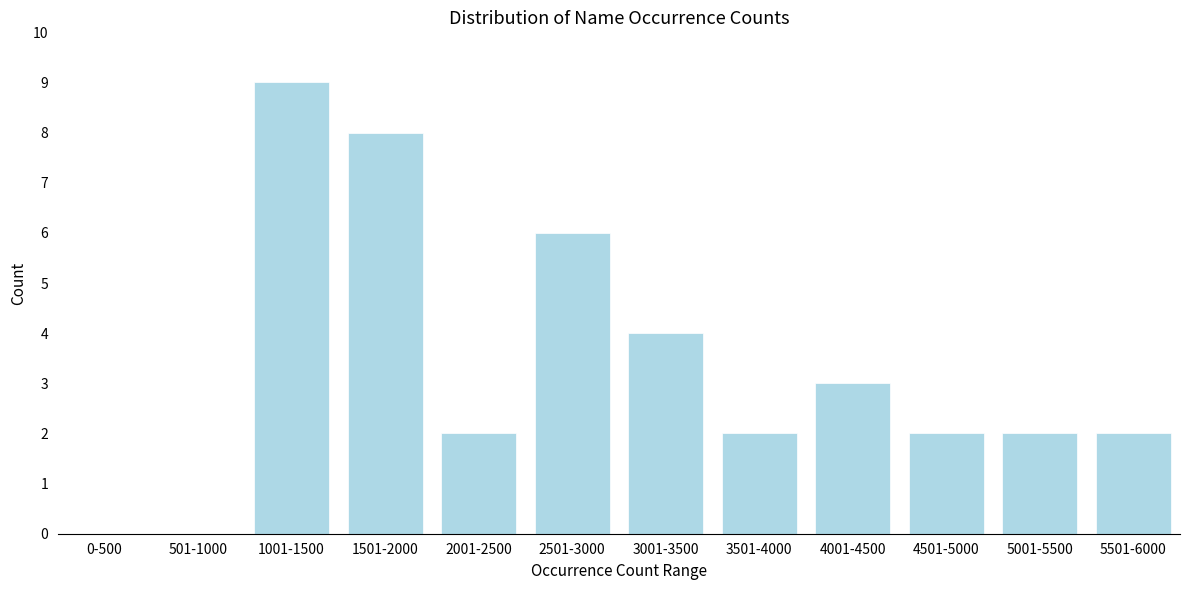

Reading right to left, what are all the values shown in this chart?

5501-6000=2	5001-5500=2	4501-5000=2	4001-4500=3	3501-4000=2	3001-3500=4	2501-3000=6	2001-2500=2	1501-2000=8	1001-1500=9	501-1000=0	0-500=0